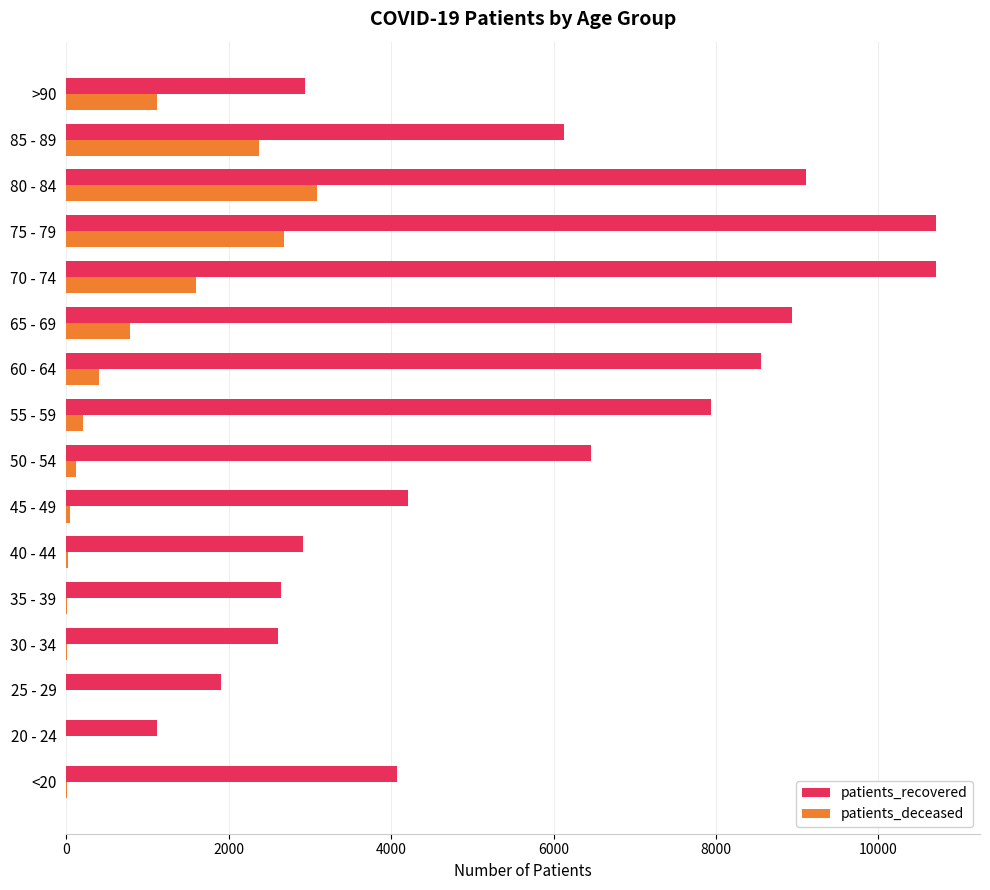

Which series has the largest total across all categories?

patients_recovered